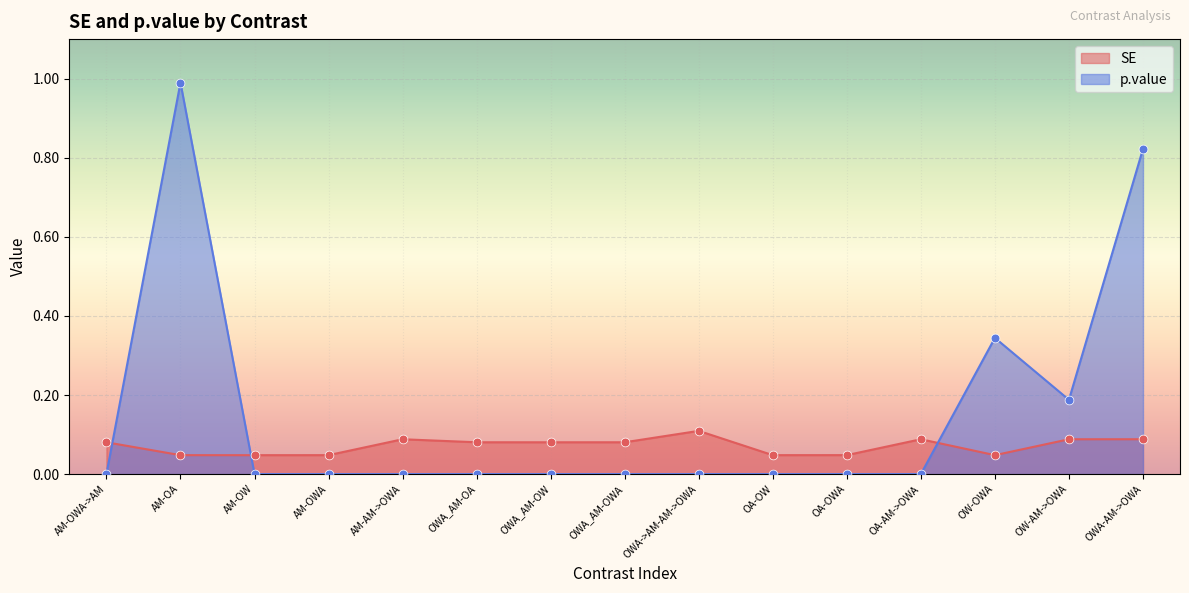

Which series has the largest total across all categories?

p.value